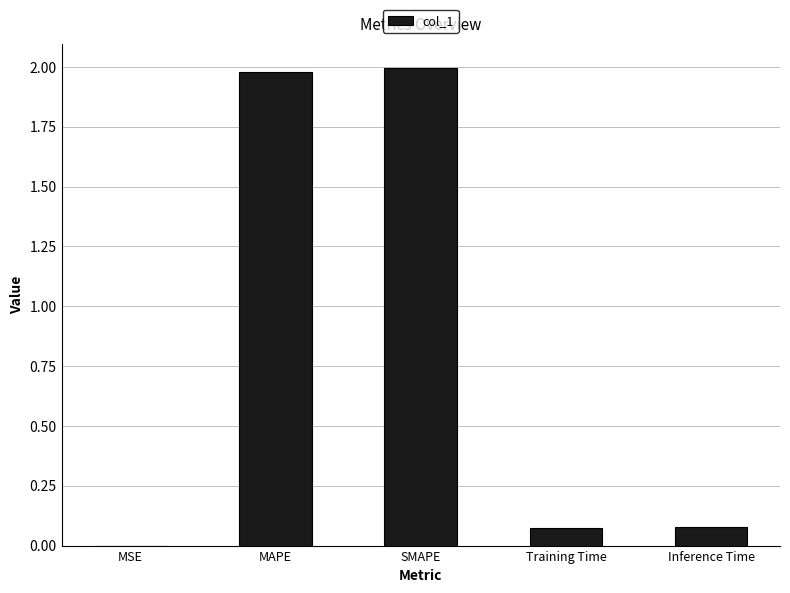

What is the sum of the values at MAPE and SMAPE?

4.0